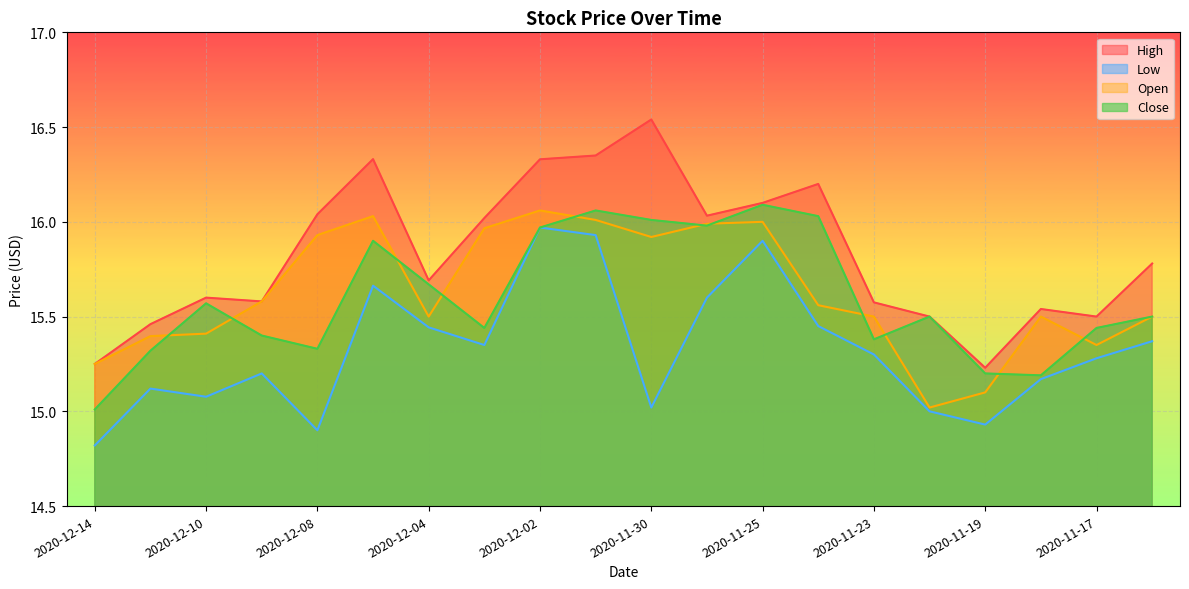

Which series changed the most between 2020-12-03 and 2020-11-30?

Close